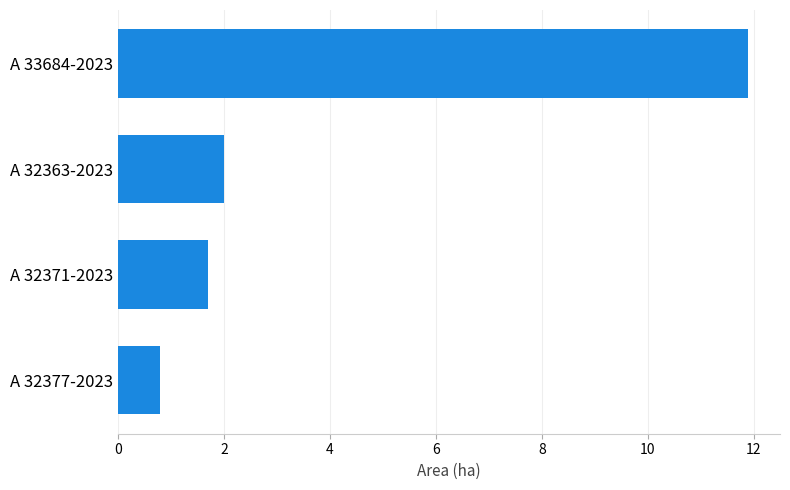

What is the change in value from A 32371-2023 to A 32363-2023?

+0.3